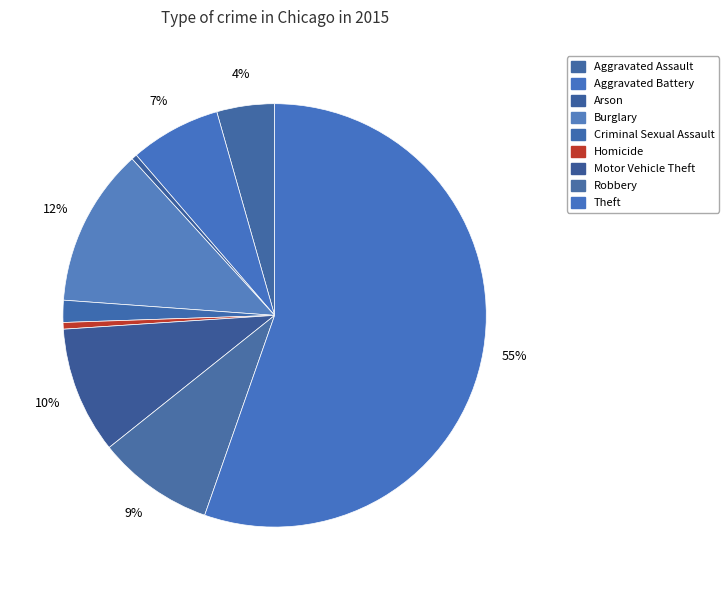

The Homicide slice represents 11% of the pie. True or false?

False